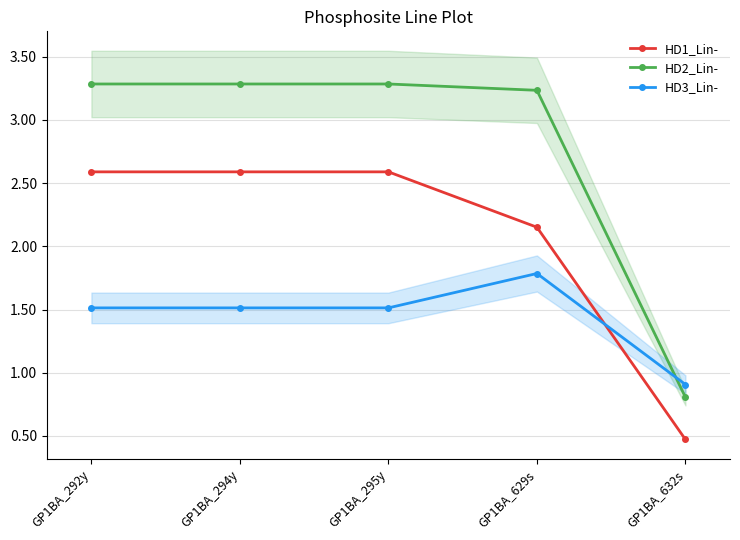

After their last crossing, which series has the higher values: HD3_Lin- or HD2_Lin-?

HD3_Lin-